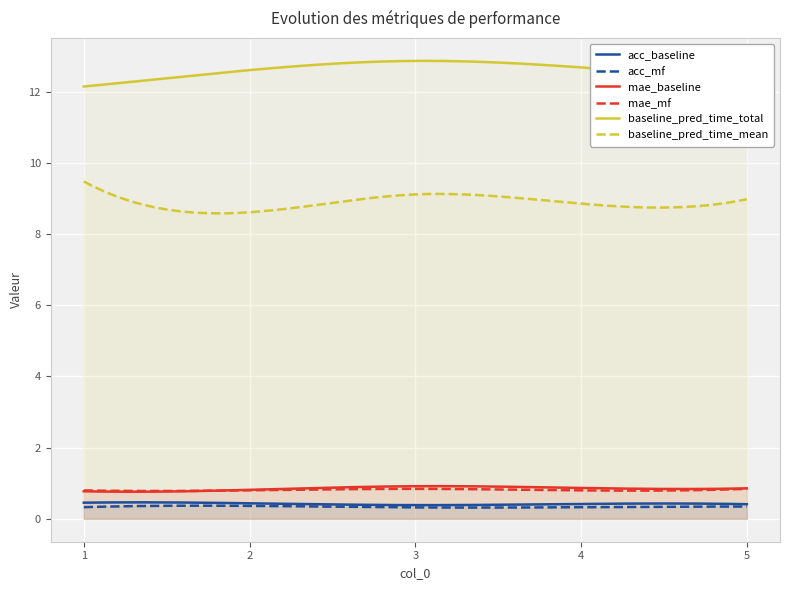

Reading left to right, transcribe all the data shown in this chart.

acc_baseline: 0.5	0.4	0.4	0.4	0.4
acc_mf: 0.3	0.4	0.3	0.3	0.3
mae_baseline: 0.8	0.8	0.9	0.9	0.9
mae_mf: 0.8	0.8	0.8	0.8	0.8
baseline_pred_time_total: 12.1	12.6	12.9	12.7	12.3
baseline_pred_time_mean: 9.5	8.6	9.1	8.9	9.0